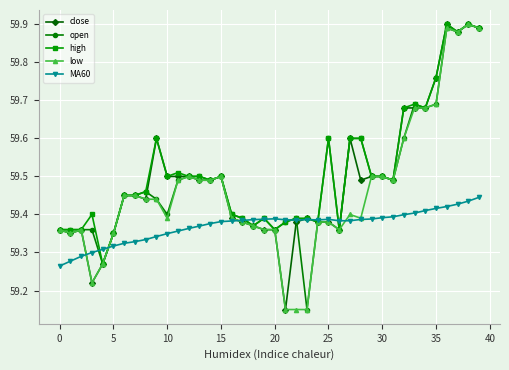

How many high values are between 59 and 60?

40